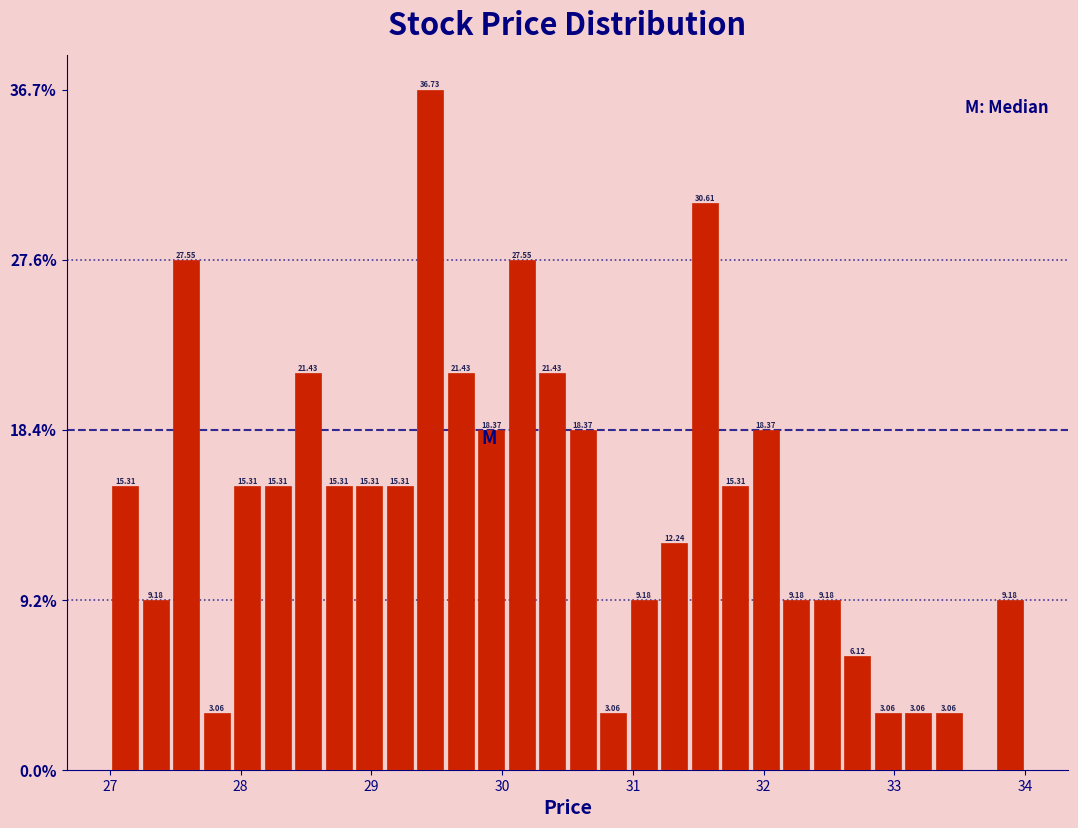

Around what value on the x-axis is the tallest bar? Give the approximate position of its centre, as read against the axis.

29.5